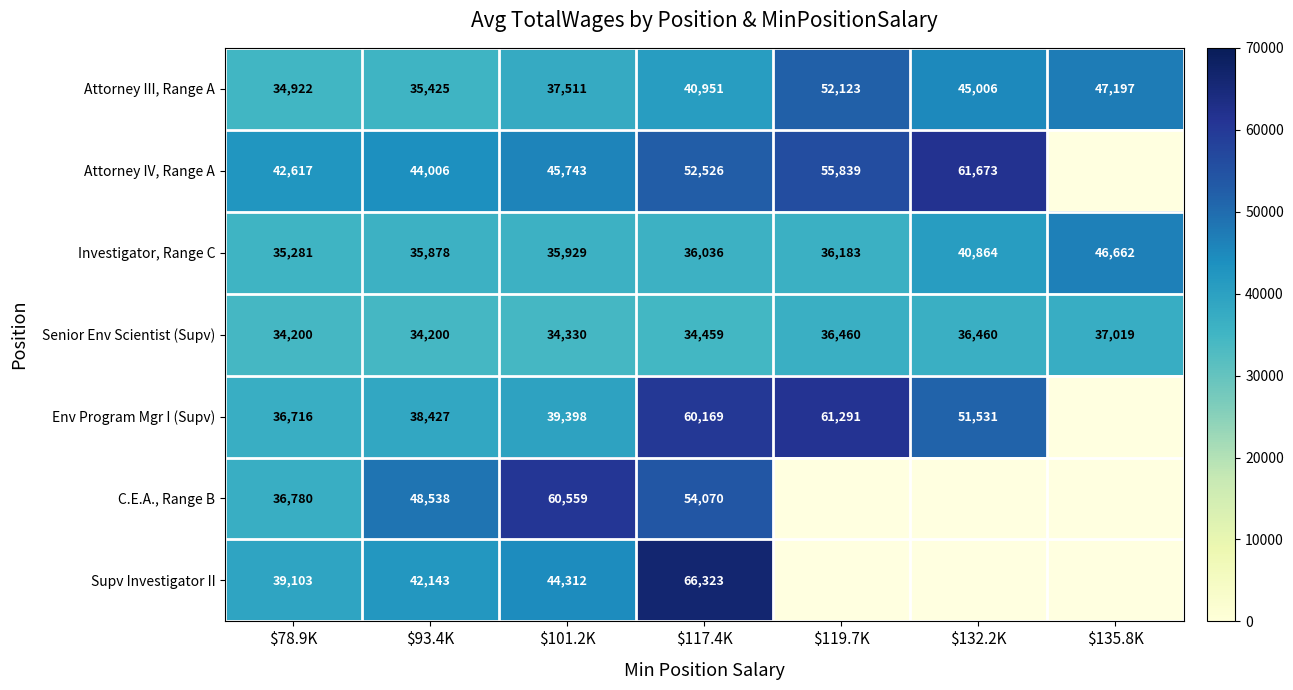

True or false: Attorney IV, Range A has a value of 17890.3 at $101.2K.

False